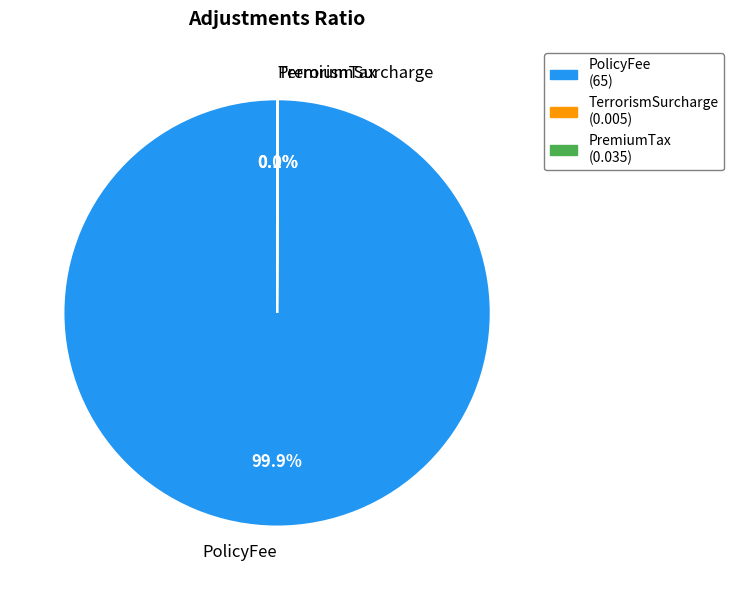

Is there a majority slice in this chart?

Yes